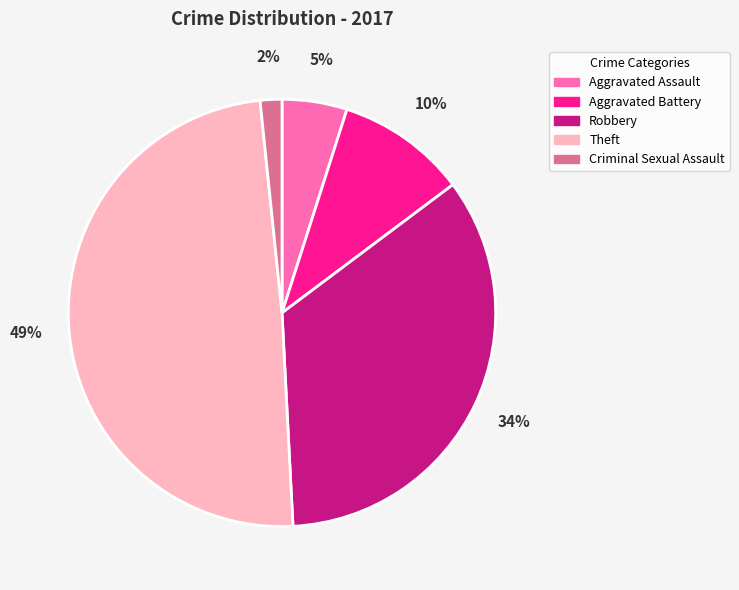

Which slice is the largest?

Theft